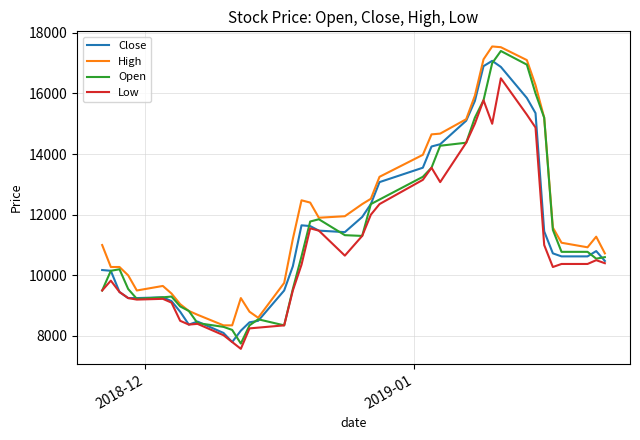

What is the highest value of the Low series?

16500